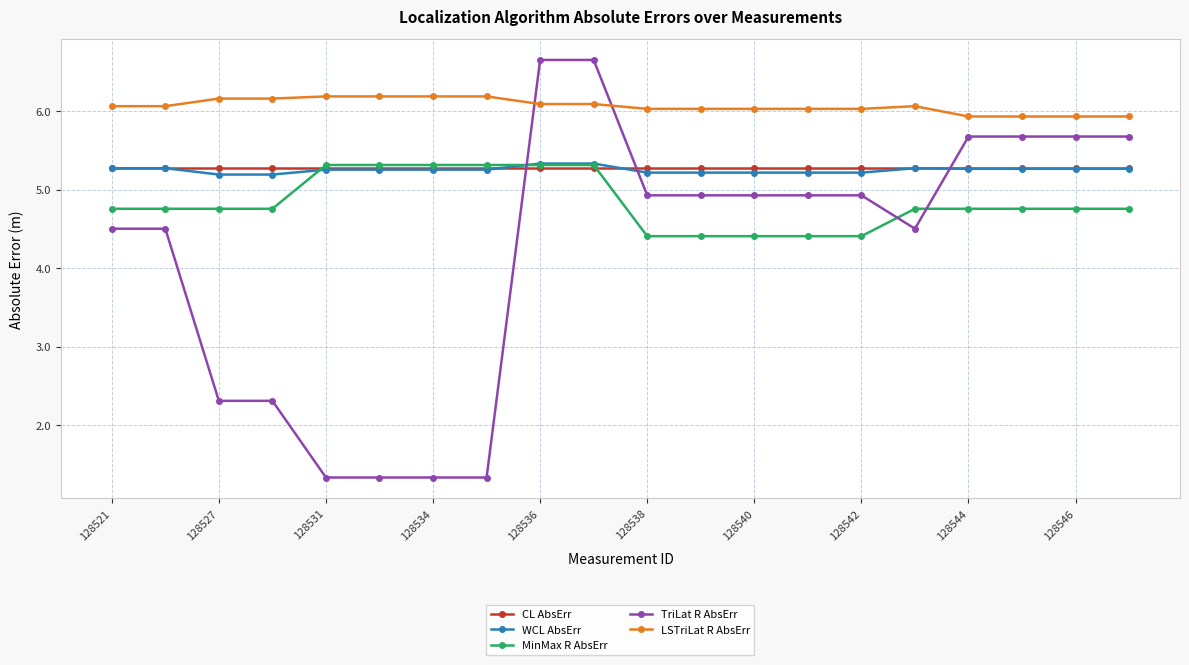

Which series has the largest total across all categories?

LSTriLat R AbsErr